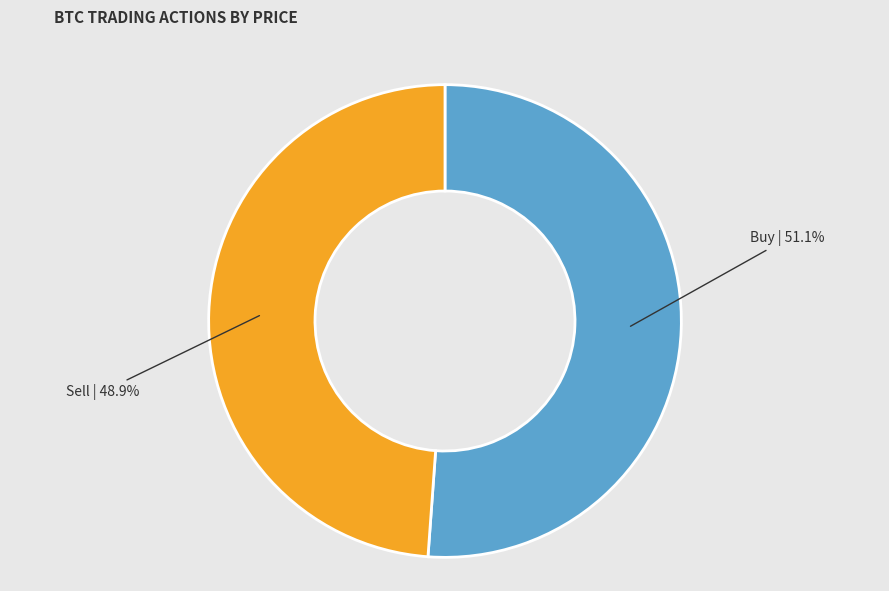

Is there a majority slice in this chart?

Yes